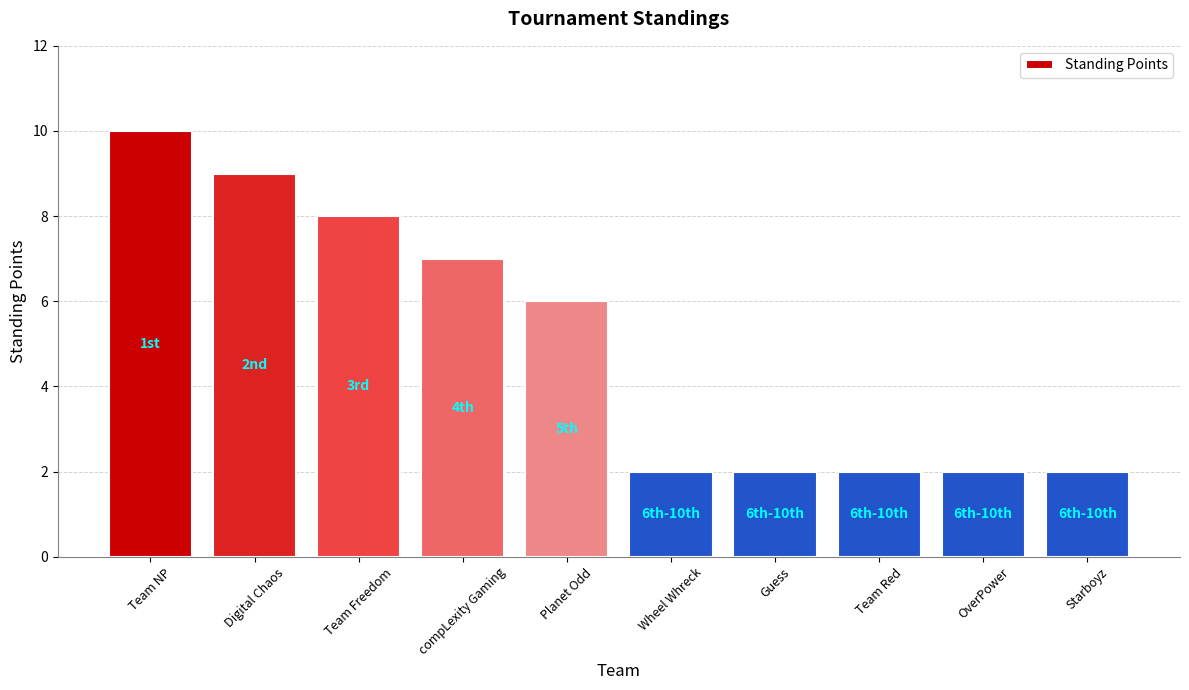

Approximately how many times larger is the value at Wheel Whreck compared to OverPower?

1.0